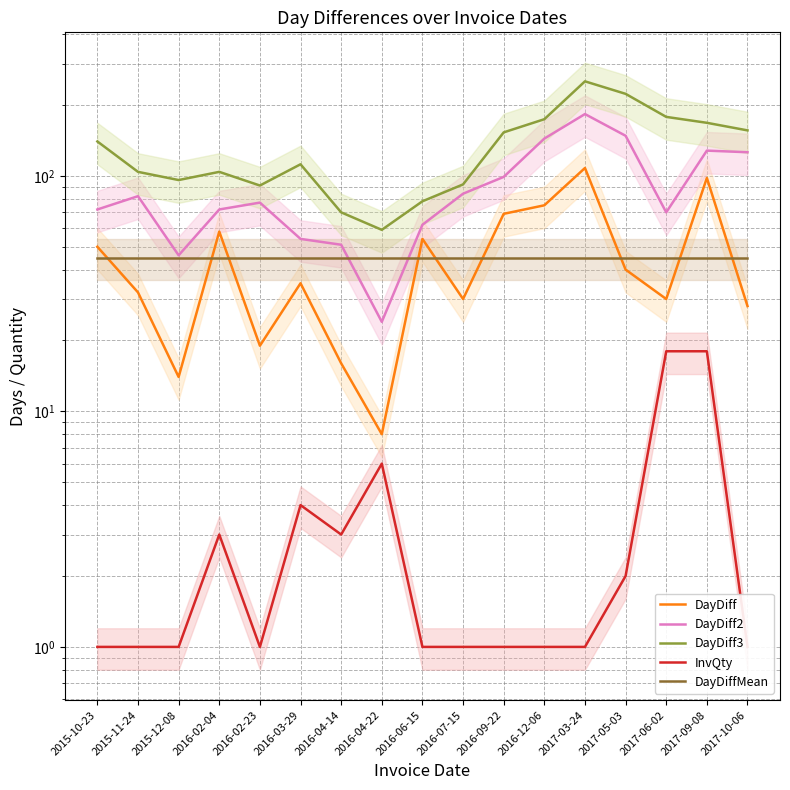

What is the difference between the maximum and minimum values in the InvQty series?

17.0